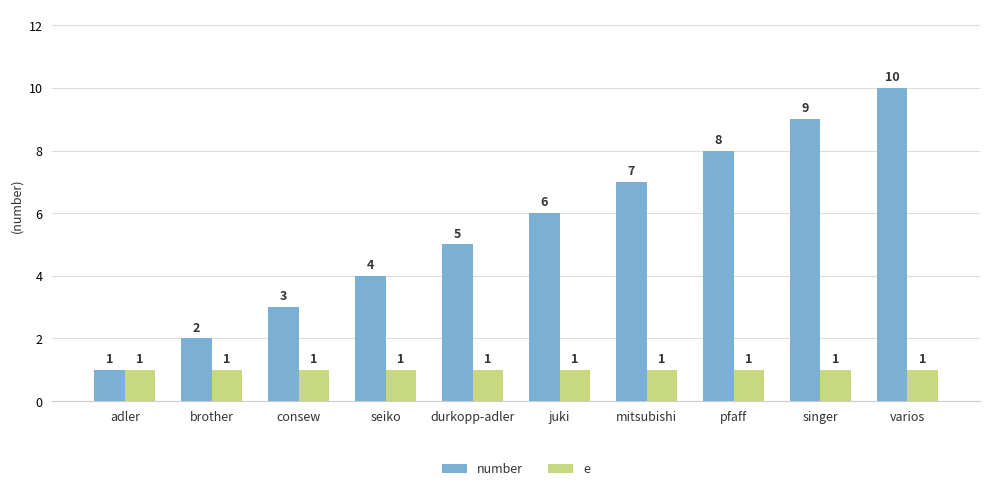

Which category has the highest value in the number series?

varios